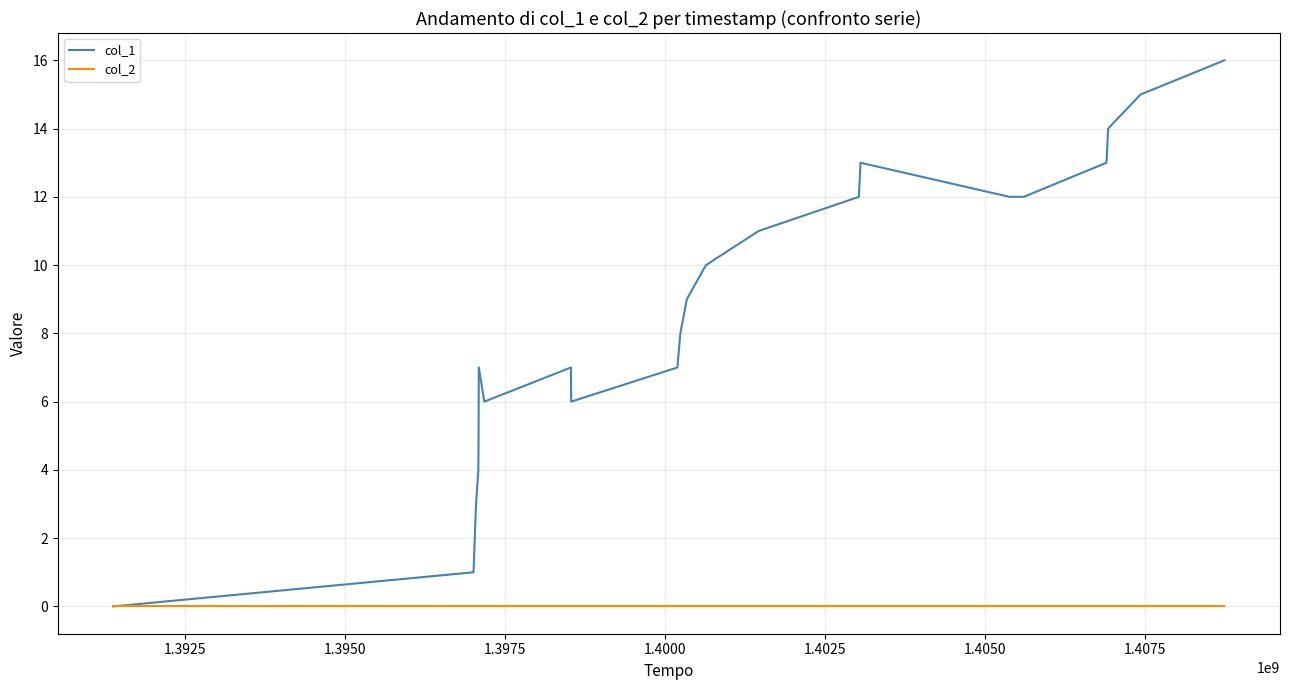

How many interior local peaks does the col_1 series have?

3